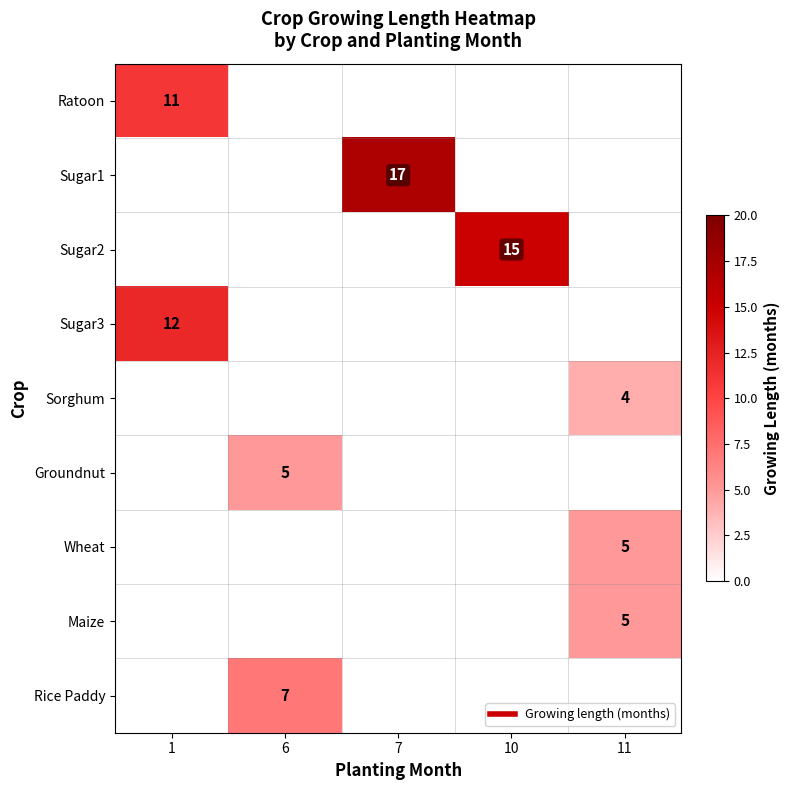

Between 10 and 7, which is larger?

7